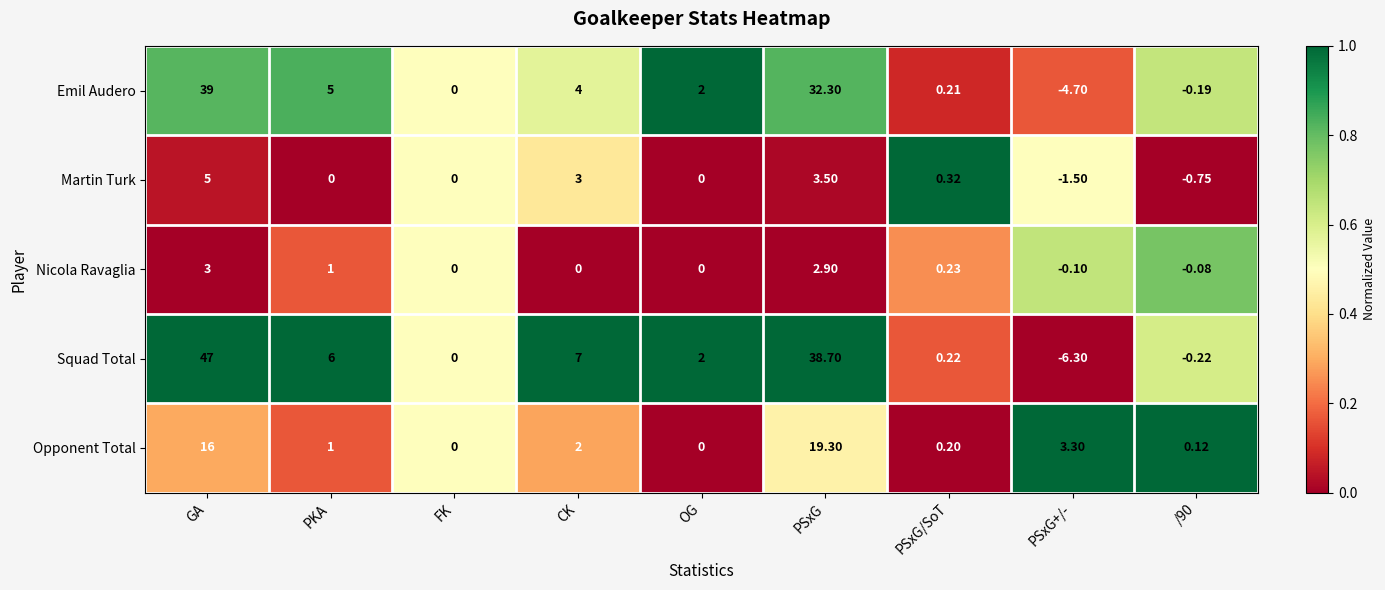

Count the number of categories in the chart.

9